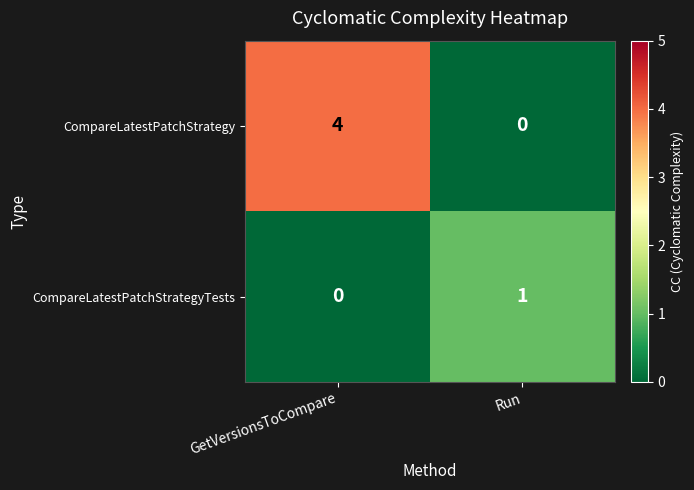

The CompareLatestPatchStrategyTests series shows 0 at GetVersionsToCompare. True or false?

True